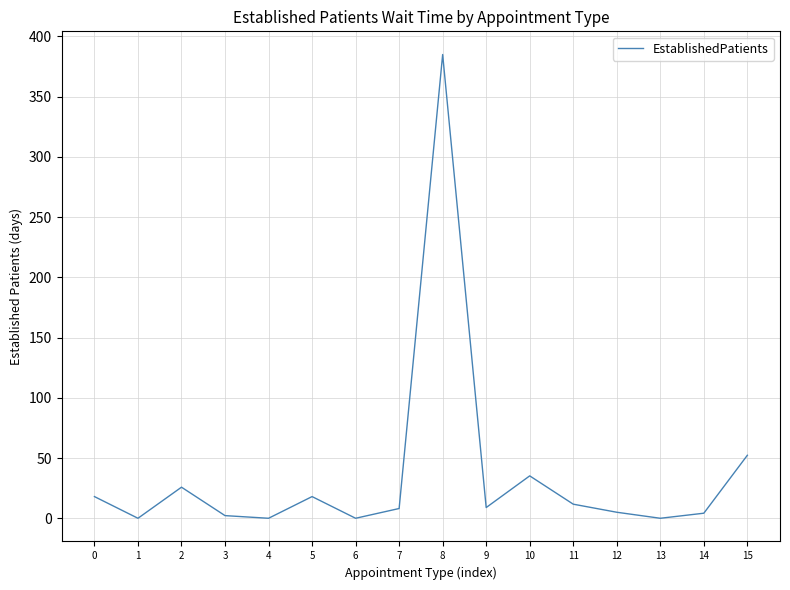

What is the difference between the values at 12 and 15?

47.3